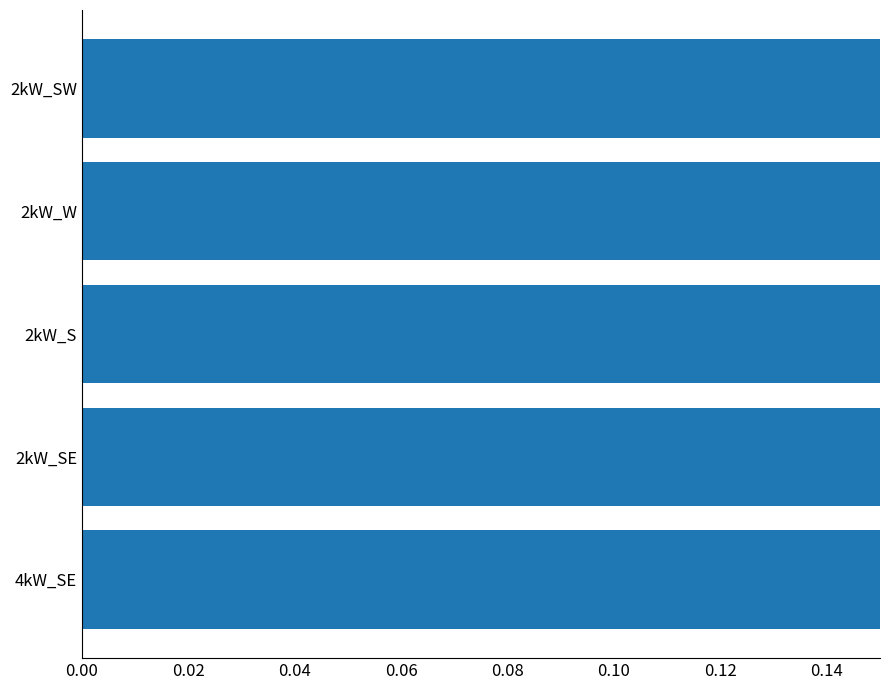

What is the ratio of the value at 2kW_W to the value at 2kW_SW?

1.0